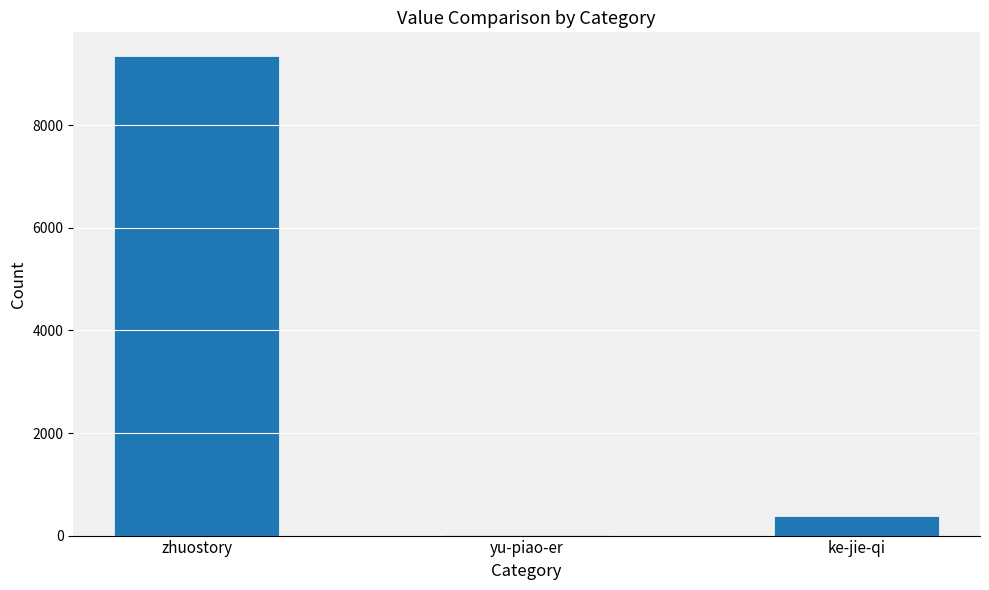

Where is the data nearest to the value 4674?

ke-jie-qi